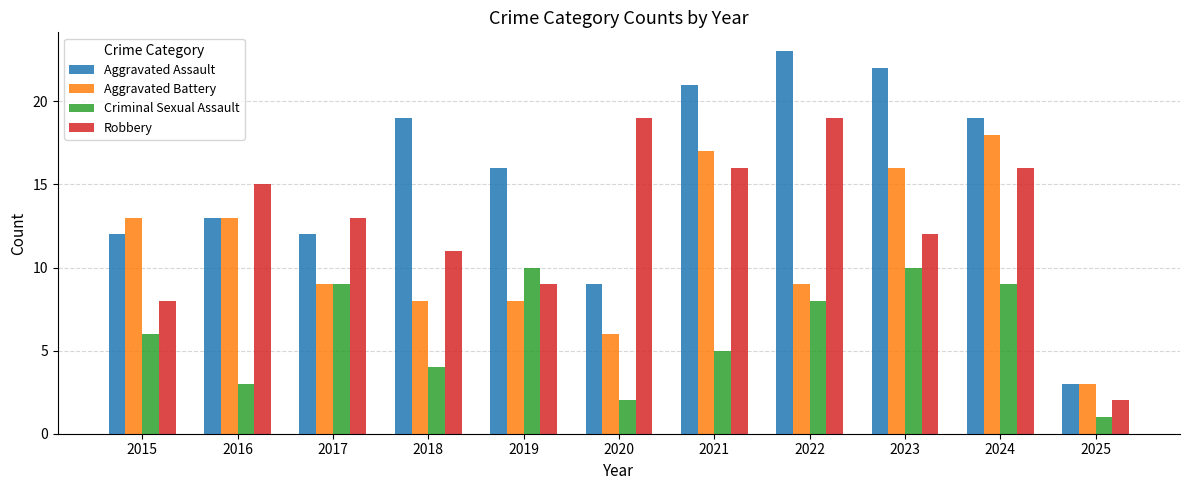

Rank the series by their maximum value, from lowest to highest.

Criminal Sexual Assault, Aggravated Battery, Robbery, Aggravated Assault